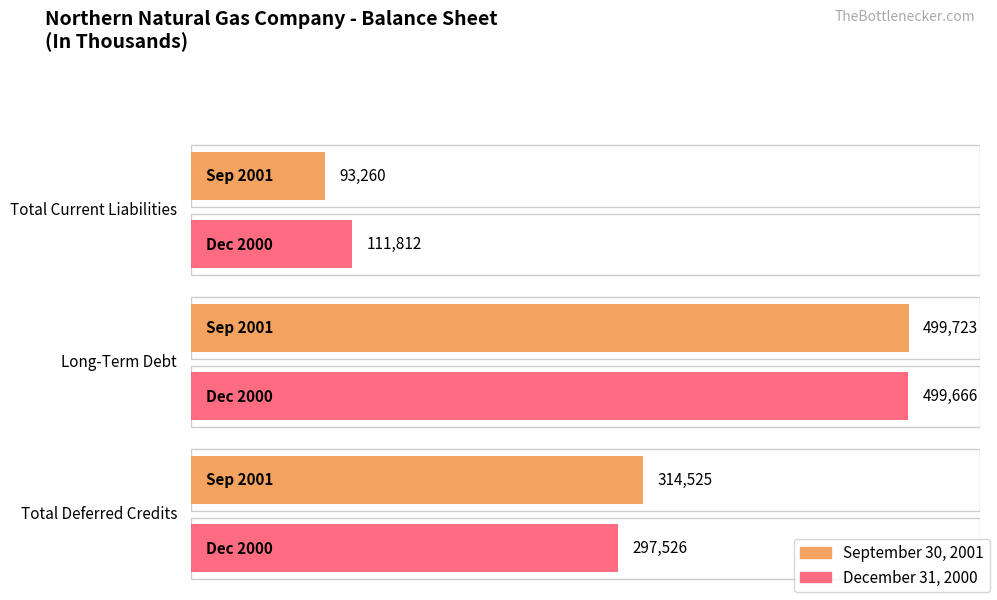

Rank the series at Total Deferred Credits from lowest to highest value.

December 31, 2000, September 30, 2001